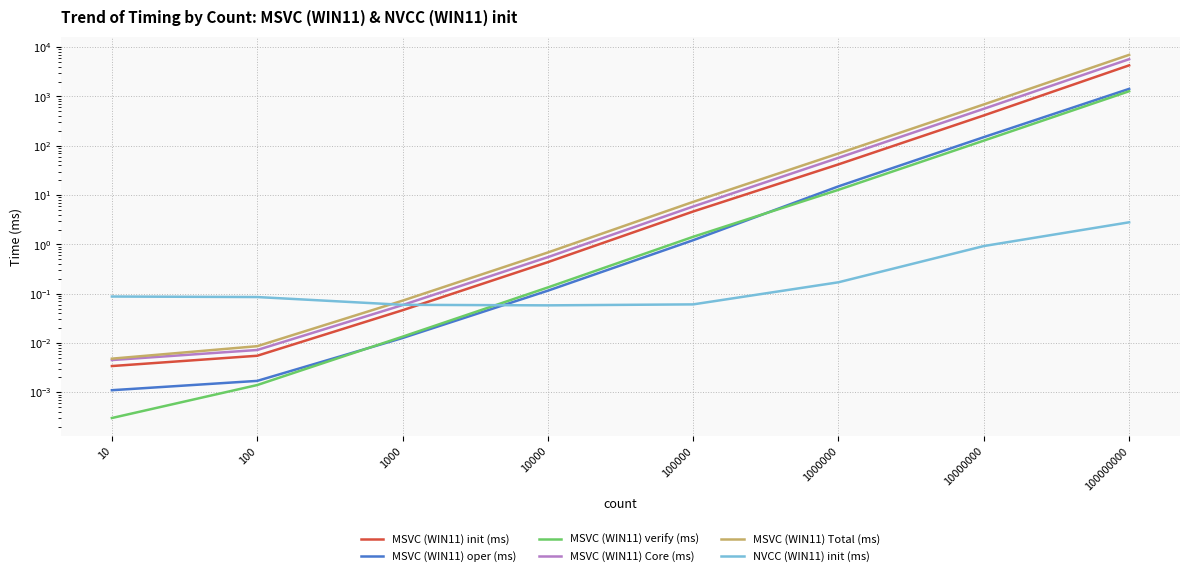

Reading right to left, extract all data points from this chart.

MSVC (WIN11) init (ms): 4283.7	412.8	42.0	4.6	0.4	0.0	0.0	0.0
MSVC (WIN11) oper (ms): 1427.2	149.7	15.0	1.2	0.1	0.0	0.0	0.0
MSVC (WIN11) verify (ms): 1278.5	127.3	12.8	1.4	0.1	0.0	0.0	0.0
MSVC (WIN11) Core (ms): 5711.0	562.5	57.0	5.9	0.6	0.1	0.0	0.0
MSVC (WIN11) Total (ms): 6989.5	689.8	69.8	7.3	0.7	0.1	0.0	0.0
NVCC (WIN11) init (ms): 2.8	0.9	0.2	0.1	0.1	0.1	0.1	0.1